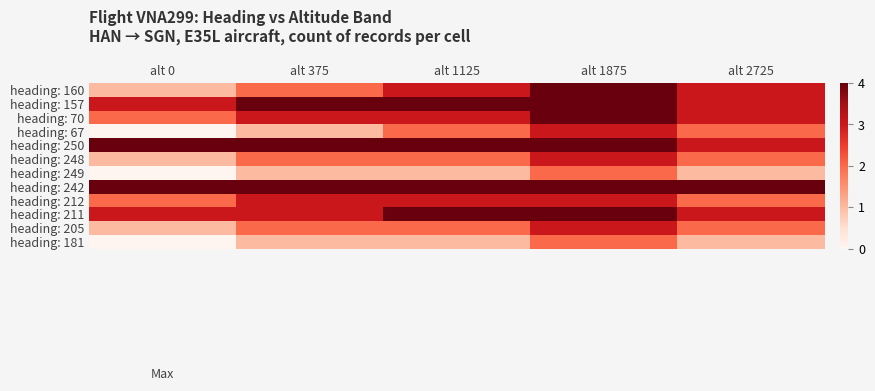

Reading left to right, transcribe all the data shown in this chart.

heading: 160: alt 0=1	alt 375=2	alt 1125=3	alt 1875=4	alt 2725=3
heading: 157: alt 0=3	alt 375=4	alt 1125=4	alt 1875=4	alt 2725=3
heading: 70: alt 0=2	alt 375=3	alt 1125=3	alt 1875=4	alt 2725=3
heading: 67: alt 0=0	alt 375=1	alt 1125=2	alt 1875=3	alt 2725=2
heading: 250: alt 0=4	alt 375=4	alt 1125=4	alt 1875=4	alt 2725=3
heading: 248: alt 0=1	alt 375=2	alt 1125=2	alt 1875=3	alt 2725=2
heading: 249: alt 0=0	alt 375=1	alt 1125=1	alt 1875=2	alt 2725=1
heading: 242: alt 0=4	alt 375=4	alt 1125=4	alt 1875=4	alt 2725=4
heading: 212: alt 0=2	alt 375=3	alt 1125=3	alt 1875=3	alt 2725=2
heading: 211: alt 0=3	alt 375=3	alt 1125=4	alt 1875=4	alt 2725=3
heading: 205: alt 0=1	alt 375=2	alt 1125=2	alt 1875=3	alt 2725=2
heading: 181: alt 0=0	alt 375=1	alt 1125=1	alt 1875=2	alt 2725=1